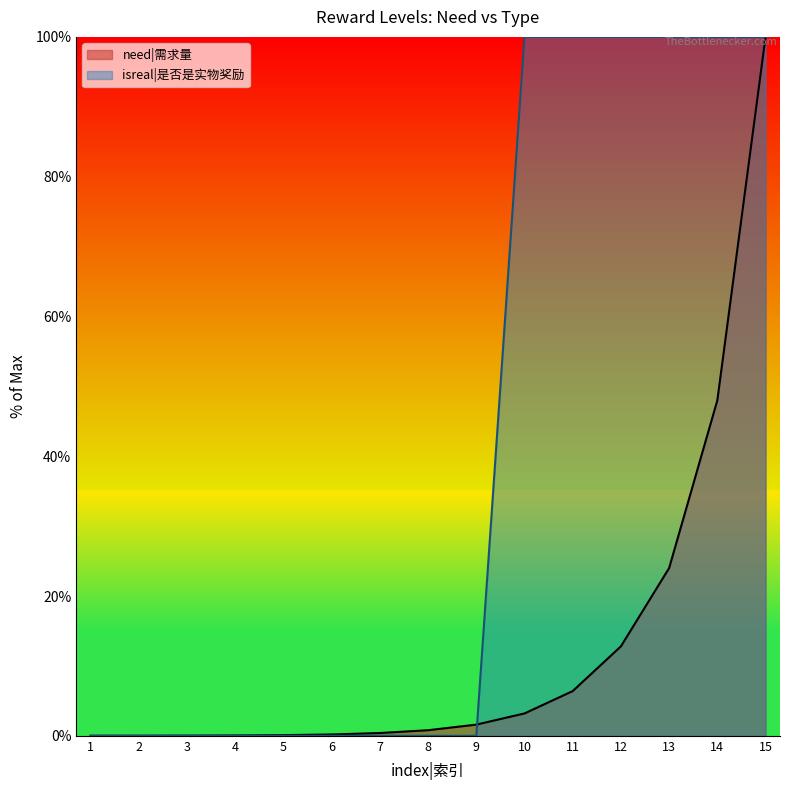

What is the spread (max minus min) of values at 6?

0.2